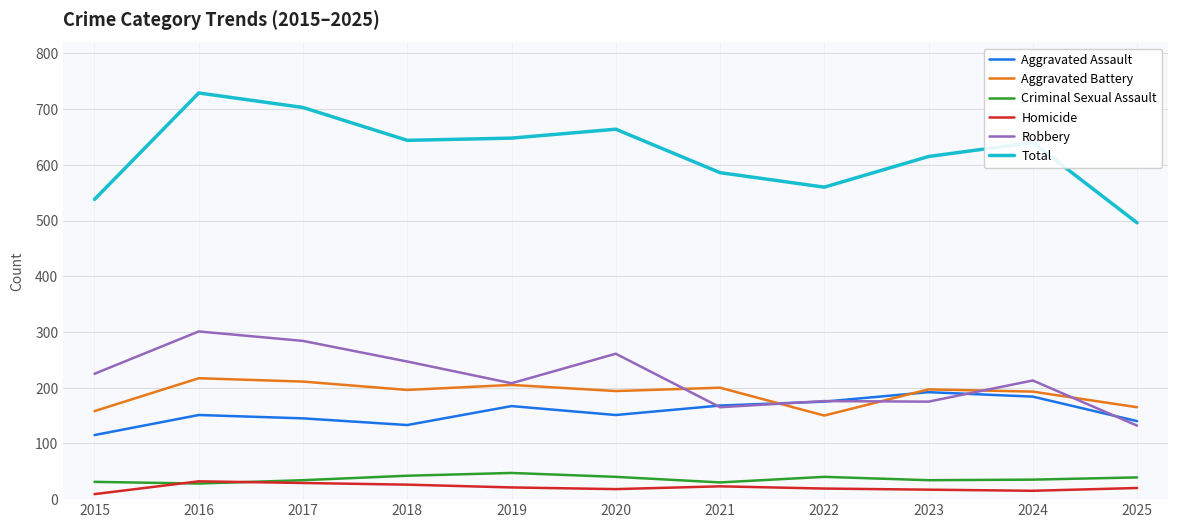

True or false: Total has a value of 640 at 2024.

True